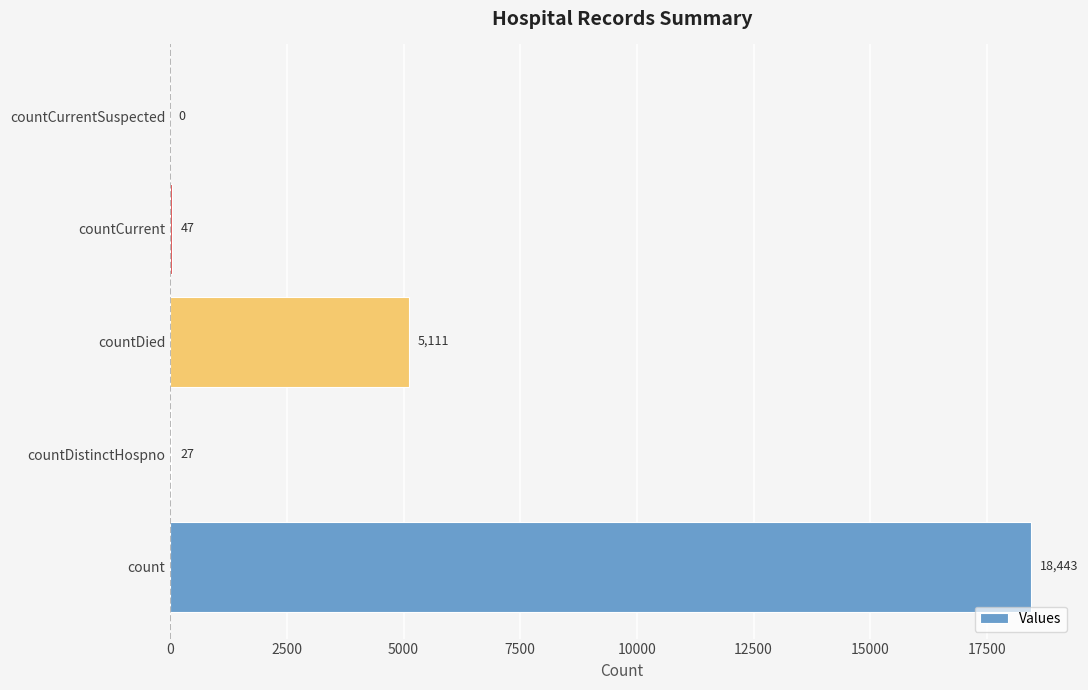

Which category has the highest value across all series?

count